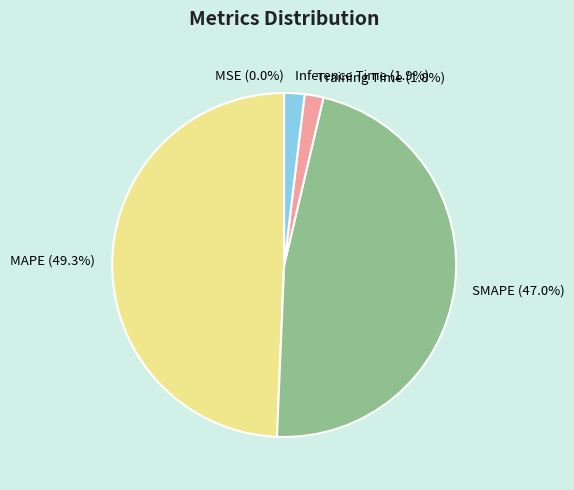

What is the ratio of the value at SMAPE to the value at MAPE?

1.0